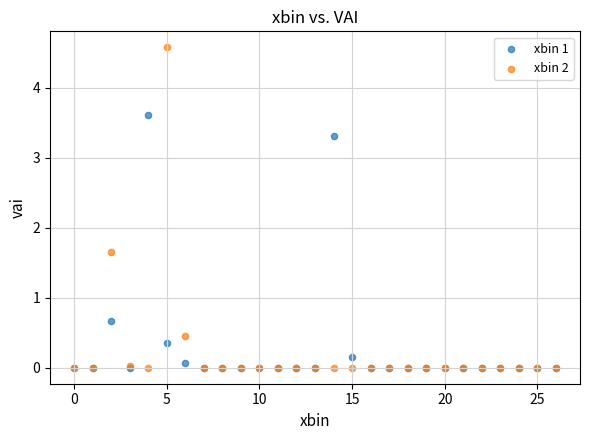

Across all series, what Y value is closest to 2?

1.7